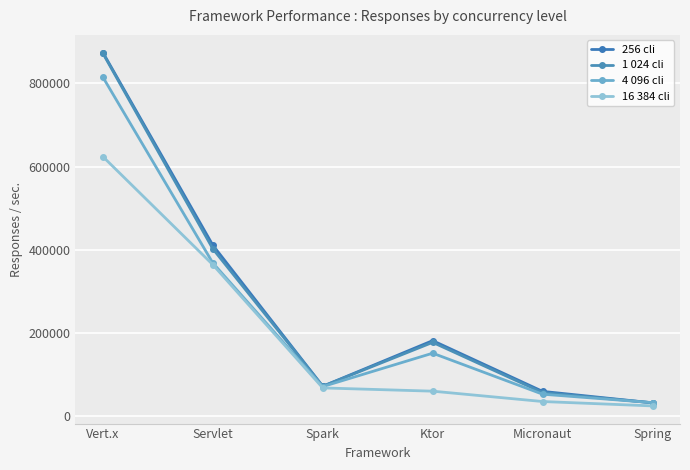

Which series has the widest spread of values?

256 cli